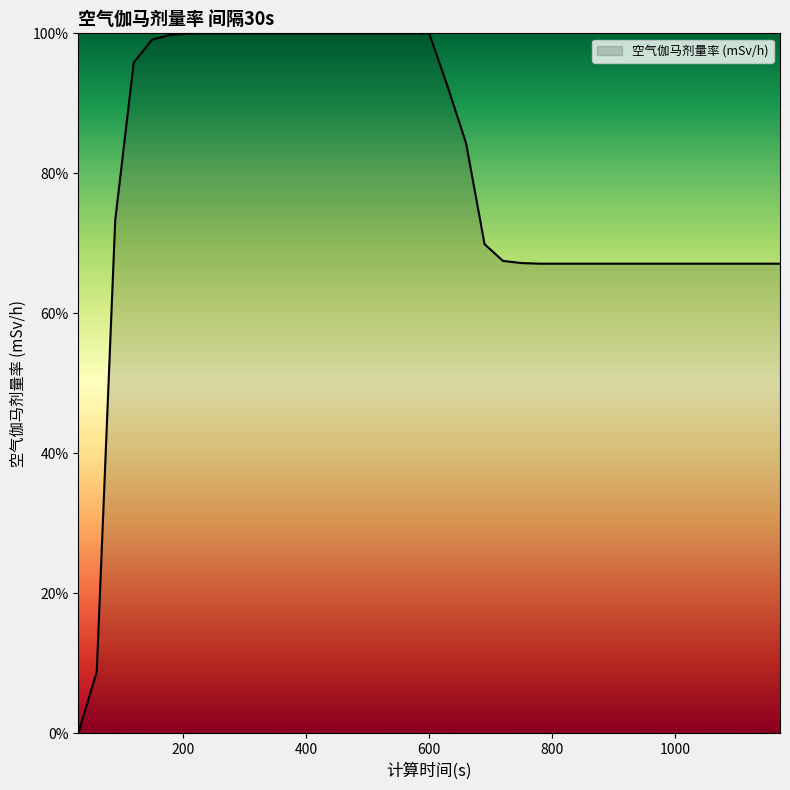

What is the maximum value shown in the chart?

100.0